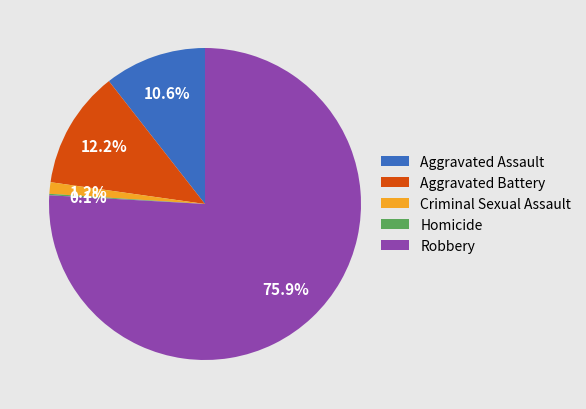

To the nearest percent, what portion does Robbery represent?

76%